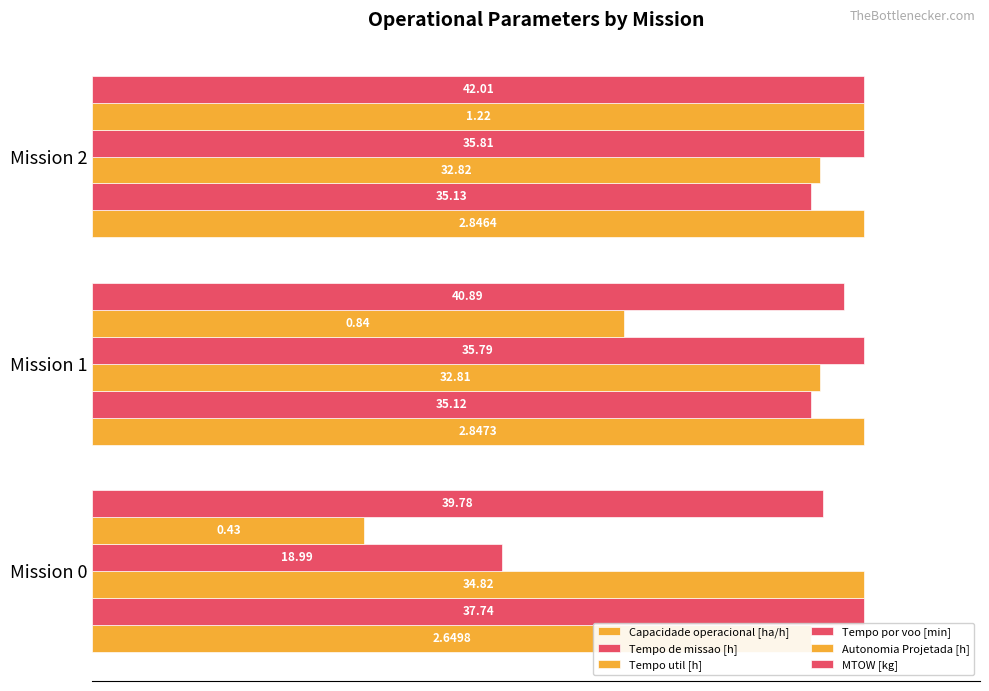

Is the value of Capacidade operacional [ha/h] at Mission 1 greater than the value of Tempo por voo [min] at Mission 2?

No